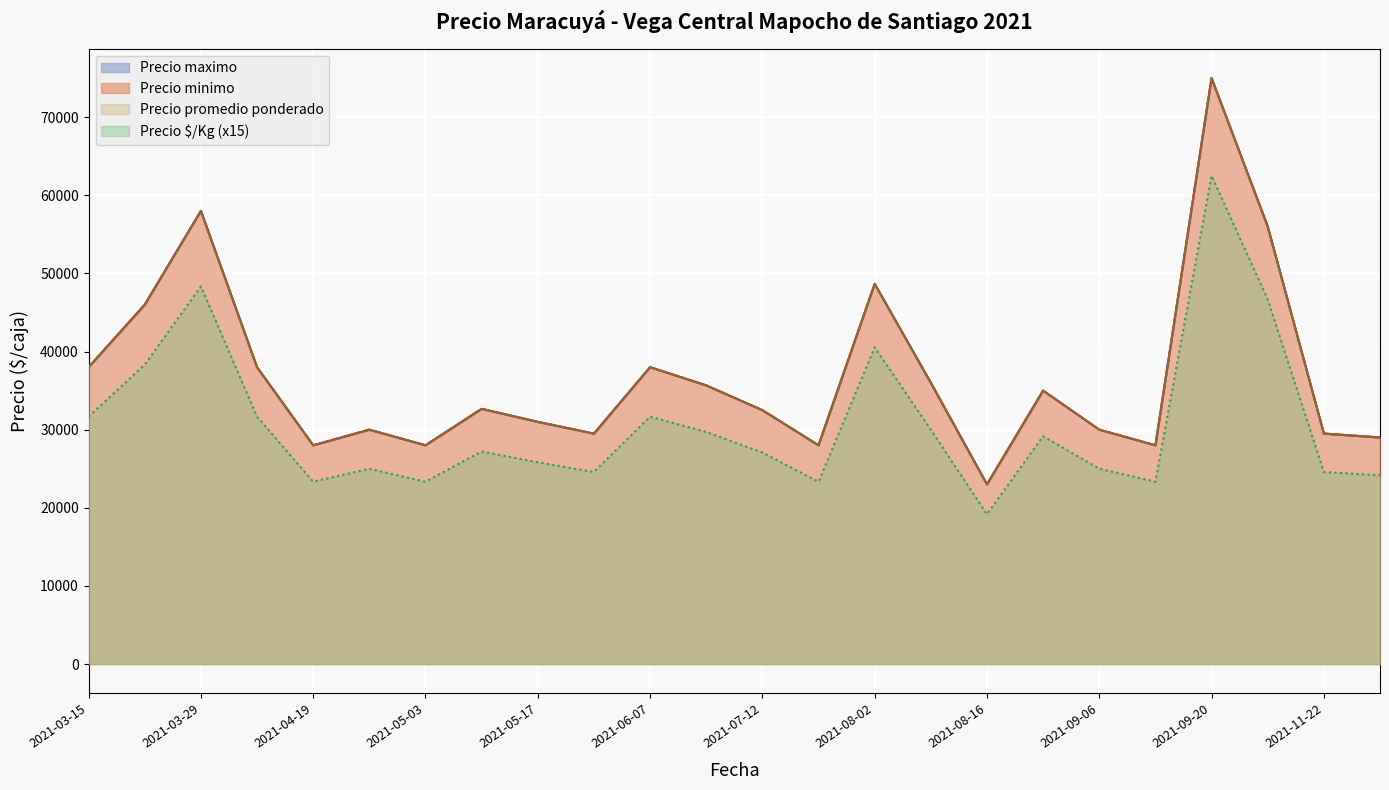

What is the sum of all Precio promedio ponderado values?

1483000